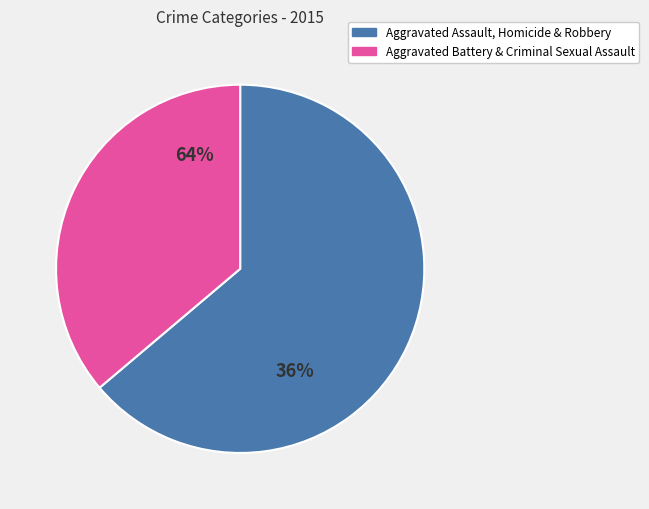

The Aggravated Assault slice represents 28% of the pie. True or false?

False